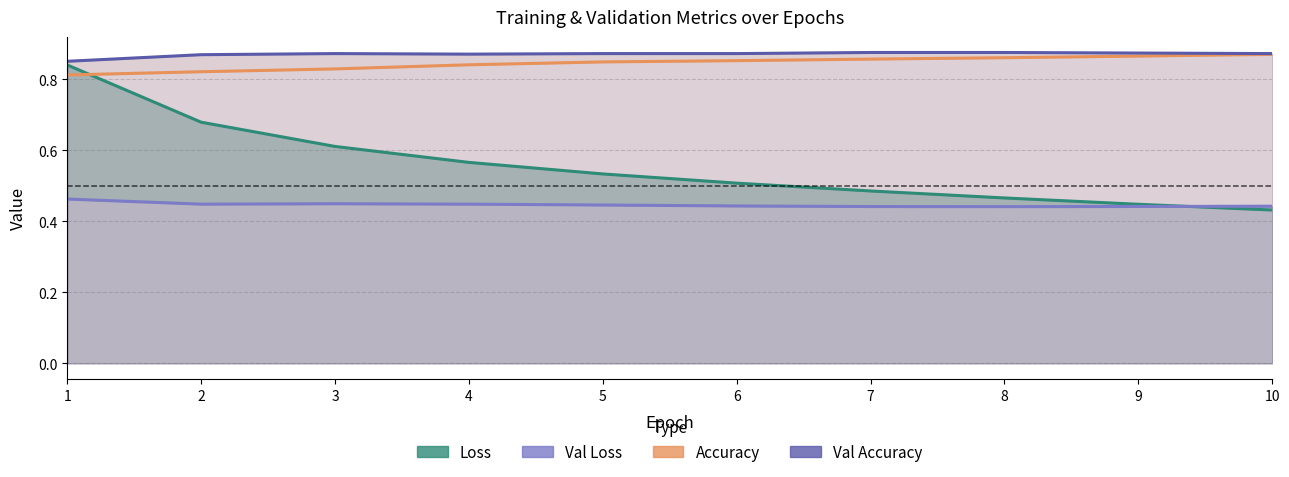

Reading left to right, extract all data points from this chart.

Loss: 0.8	0.7	0.6	0.6	0.5	0.5	0.5	0.5	0.4	0.4
Val Loss: 0.5	0.4	0.4	0.4	0.4	0.4	0.4	0.4	0.4	0.4
Accuracy: 0.8	0.8	0.8	0.8	0.8	0.9	0.9	0.9	0.9	0.9
Val Accuracy: 0.9	0.9	0.9	0.9	0.9	0.9	0.9	0.9	0.9	0.9